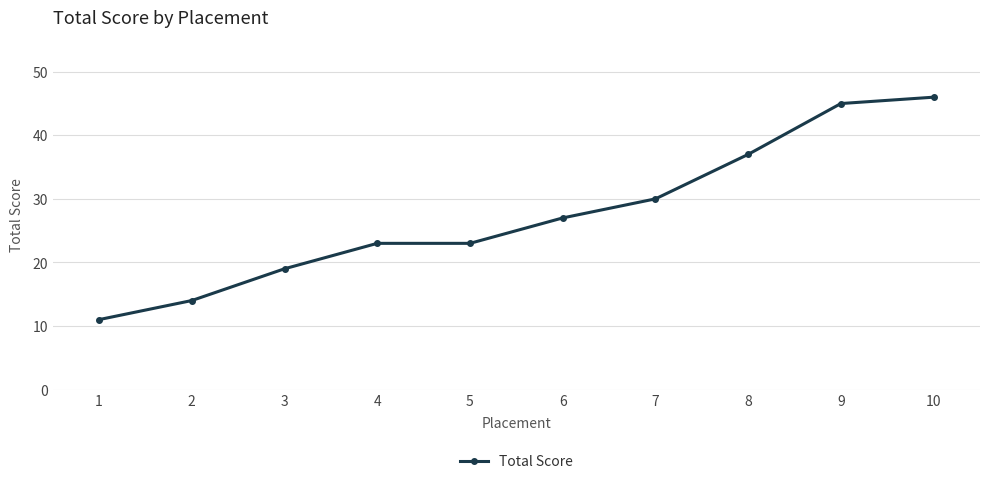

What is the value of the 1st point from the left?

11